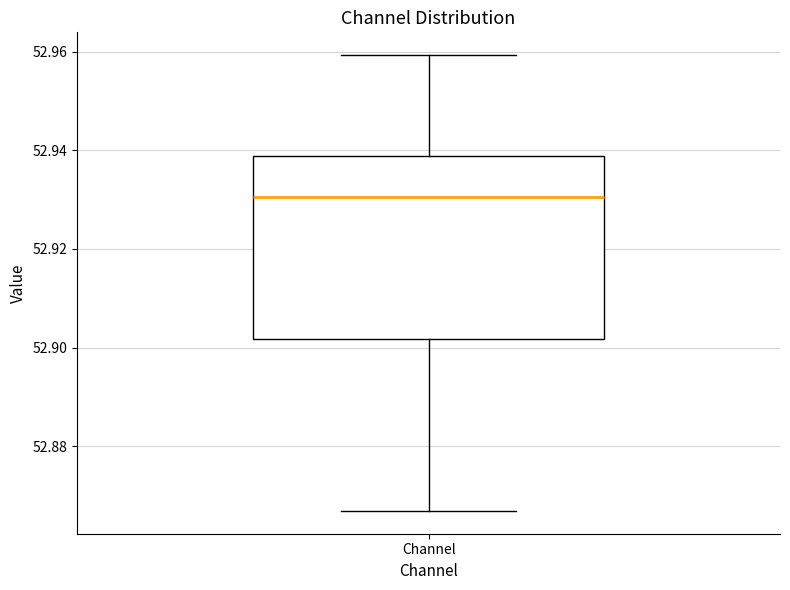

Where is the lower edge of the box for Channel on the y-axis? The values are not printed on the chart, so give them approximately, as read against the axis.

52.902